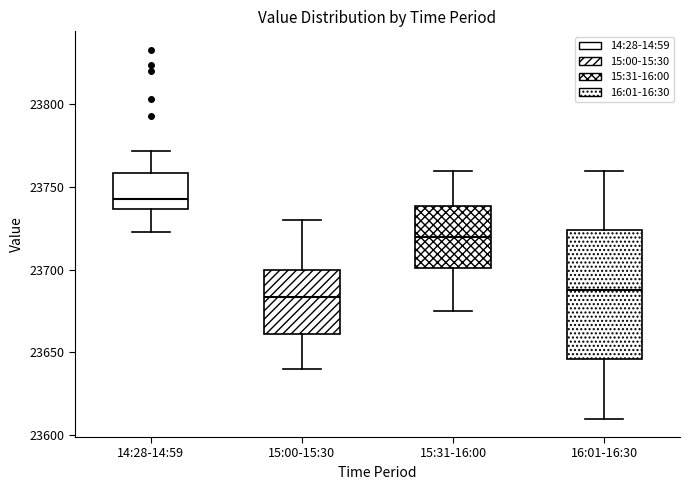

Reading left to right, transcribe this box plot: for each box, give where its median line is, the range the box spans, and where its two whiskers end, as read against the y-axis. The values are not printed on the chart, so give them approximately, as read against the axis.

14:28-14:59: median 23745, box 23735 to 23760, whiskers 23725 to 23770
15:00-15:30: median 23685, box 23660 to 23700, whiskers 23640 to 23730
15:31-16:00: median 23720, box 23700 to 23740, whiskers 23675 to 23760
16:01-16:30: median 23690, box 23645 to 23725, whiskers 23610 to 23760